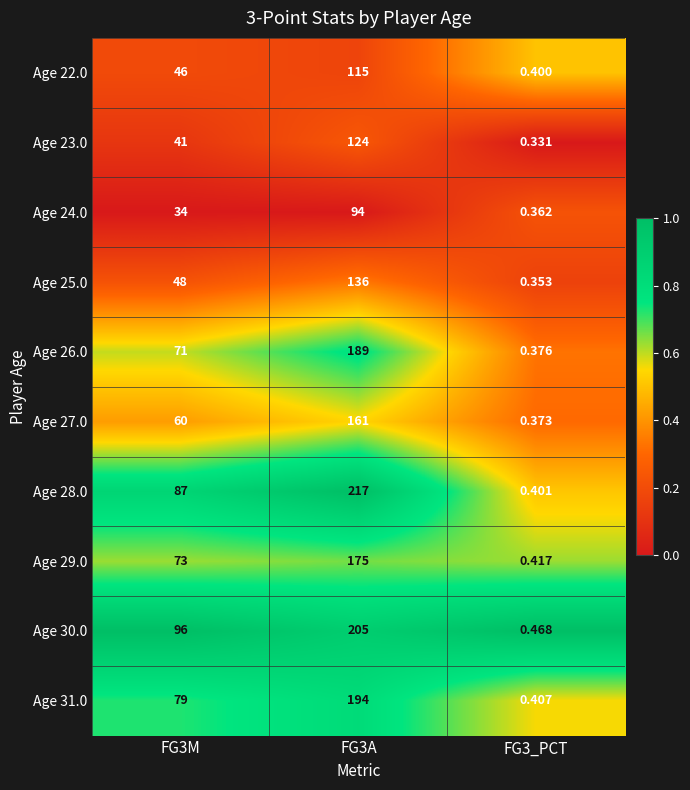

Is the value of Age 27.0 at FG3_PCT greater than the value of Age 24.0 at FG3A?

No